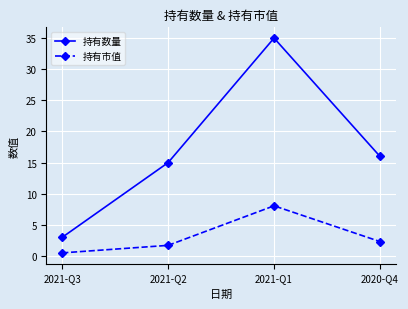

At which label does 持有数量 reach its peak?

2021-Q1